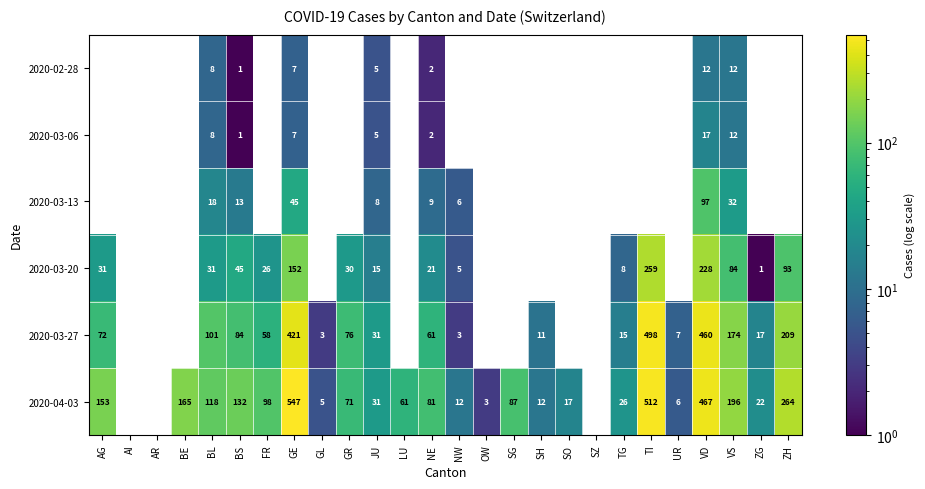

What is the total value across all series at BL?

284